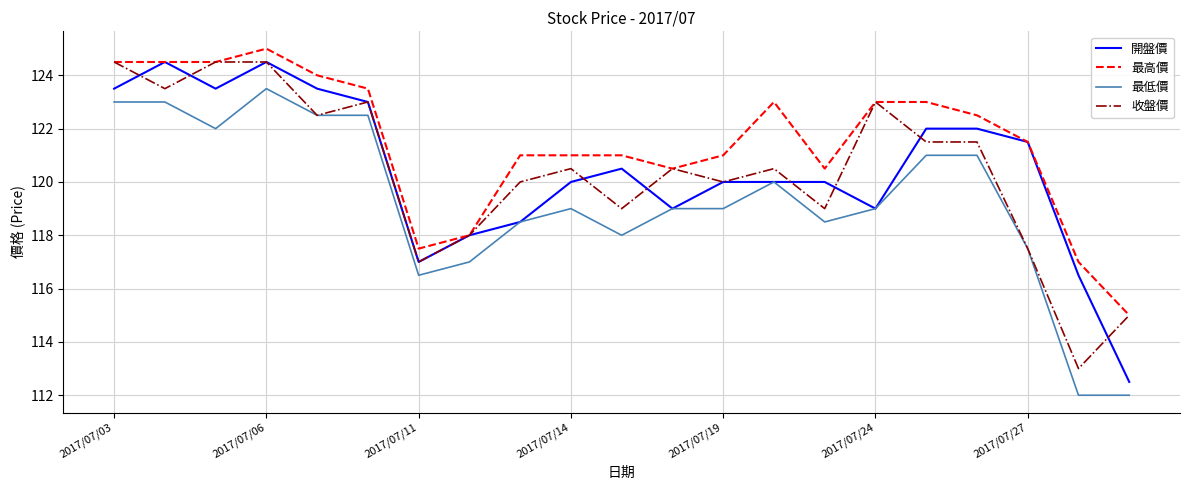

Which series has the largest total across all categories?

最高價